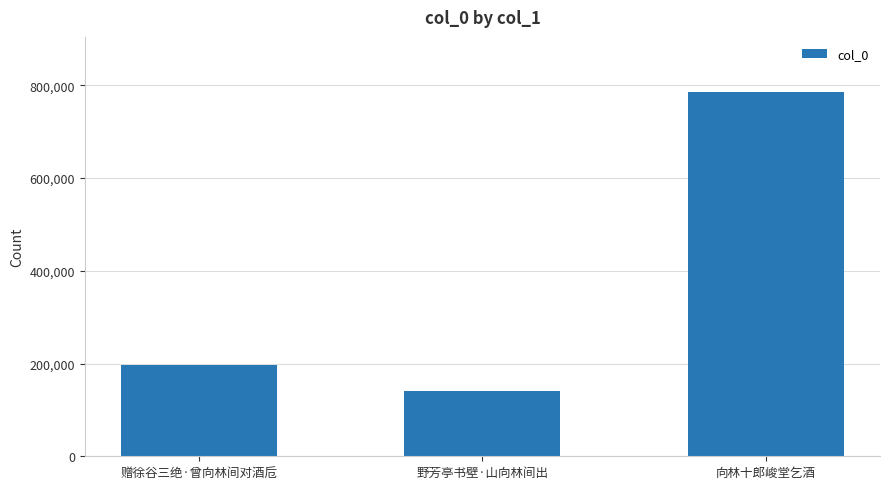

Read the value at 赠徐谷三绝·曾向林间对酒卮, to the nearest 100.

197000